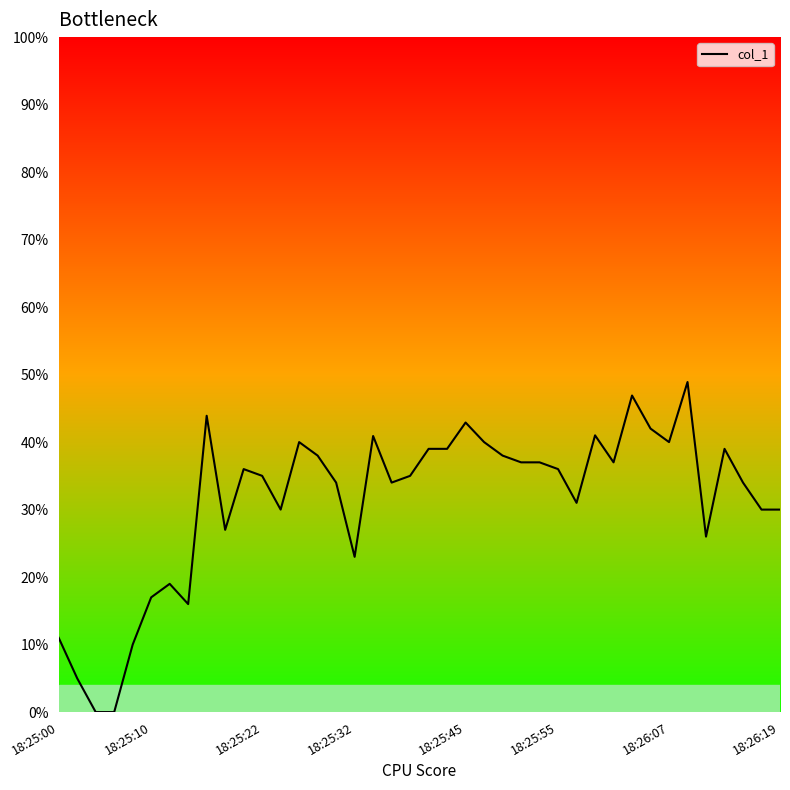

What is the maximum value shown in the chart?

48.9